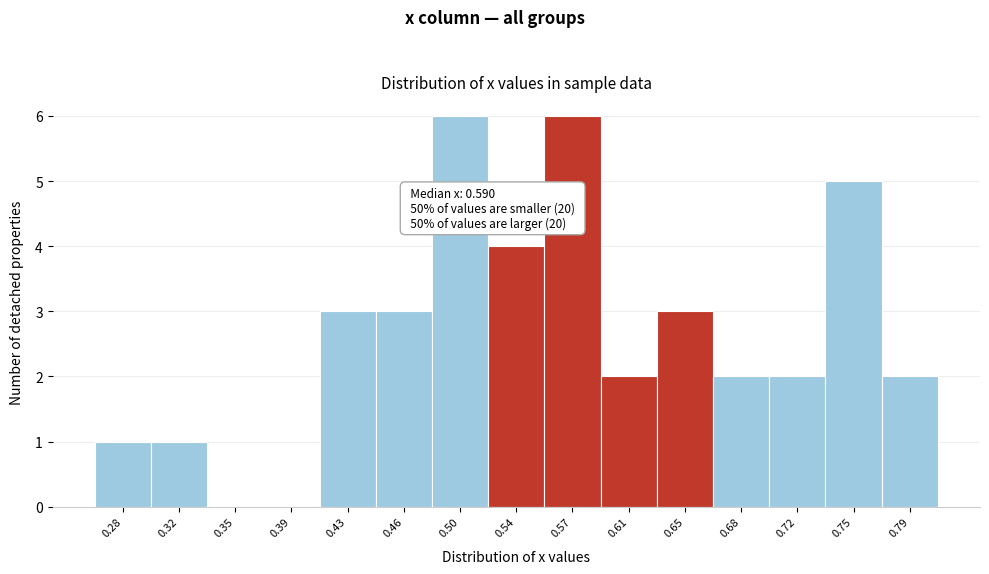

Reading left to right, list all the values displayed in this chart.

0.28=1	0.32=1	0.35=0	0.39=0	0.43=3	0.46=3	0.50=6	0.54=4	0.57=6	0.61=2	0.65=3	0.68=2	0.72=2	0.75=5	0.79=2